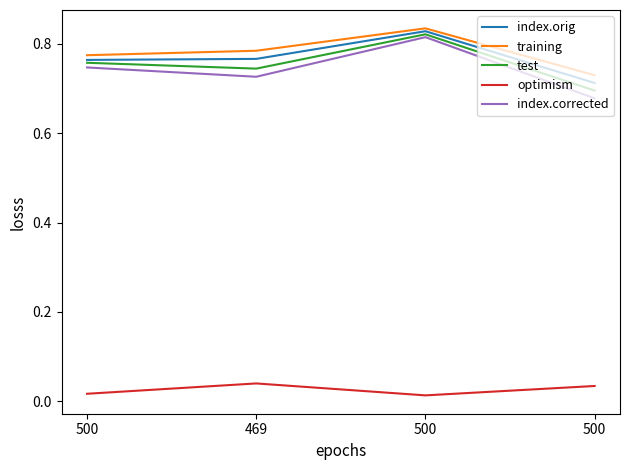

Rank the series at 500 from highest to lowest value.

training, index.orig, test, index.corrected, optimism